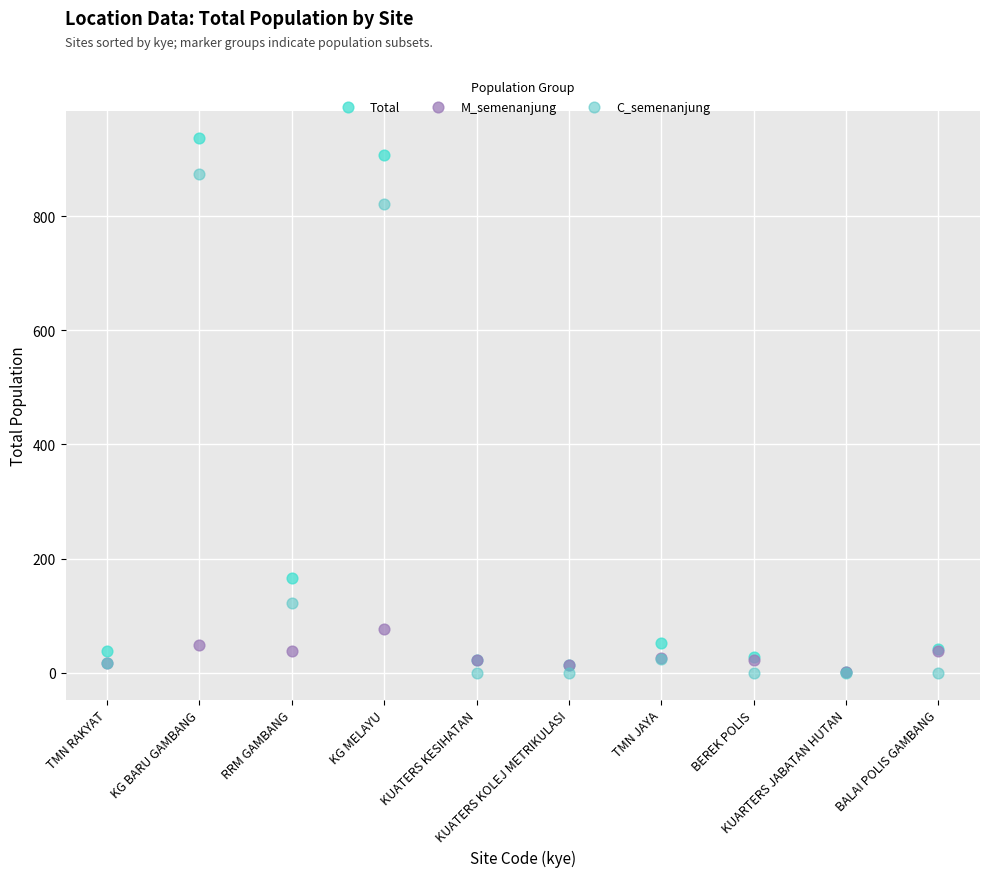

Which series contains the highest Y value?

Total